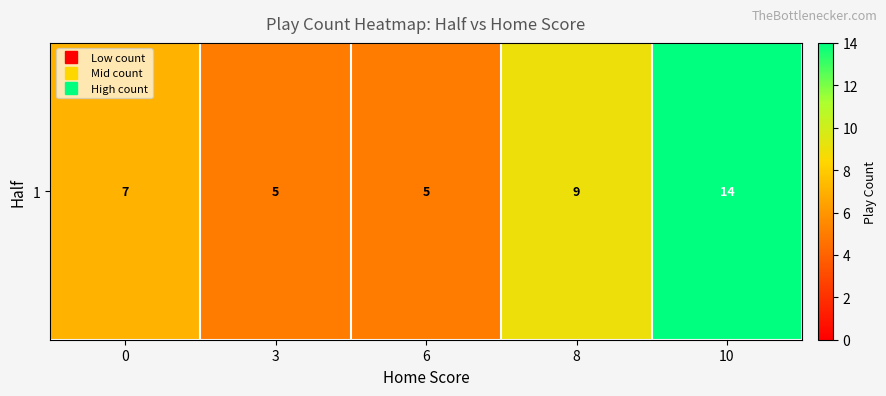

What is the change in value from 3 to 10?

+9